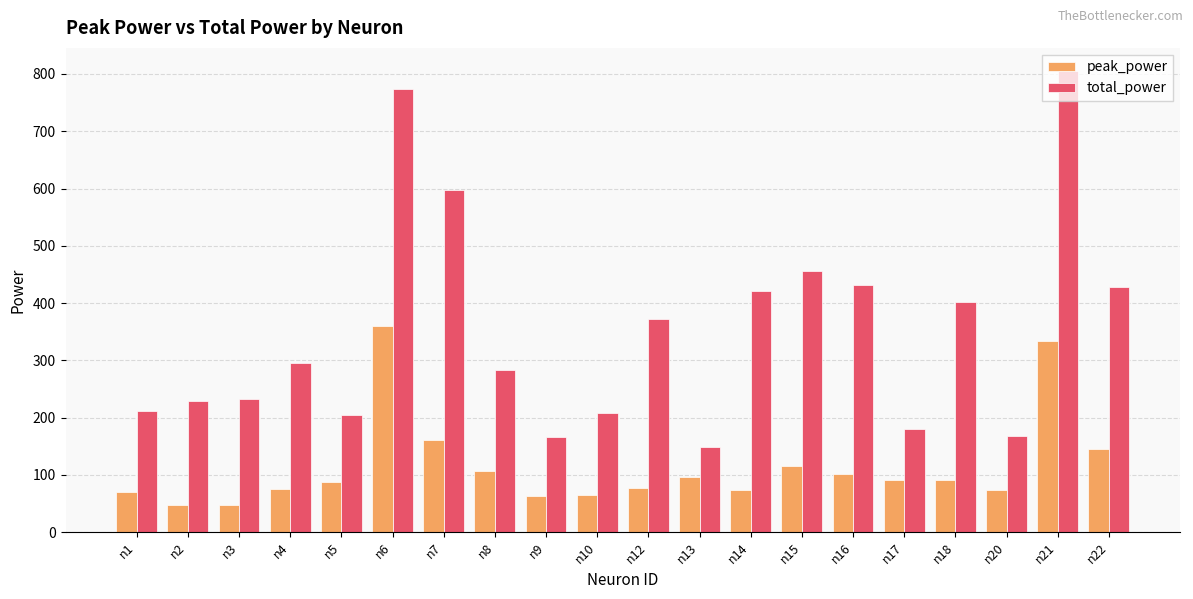

Is the value of total_power at n5 greater than the value of peak_power at n12?

Yes